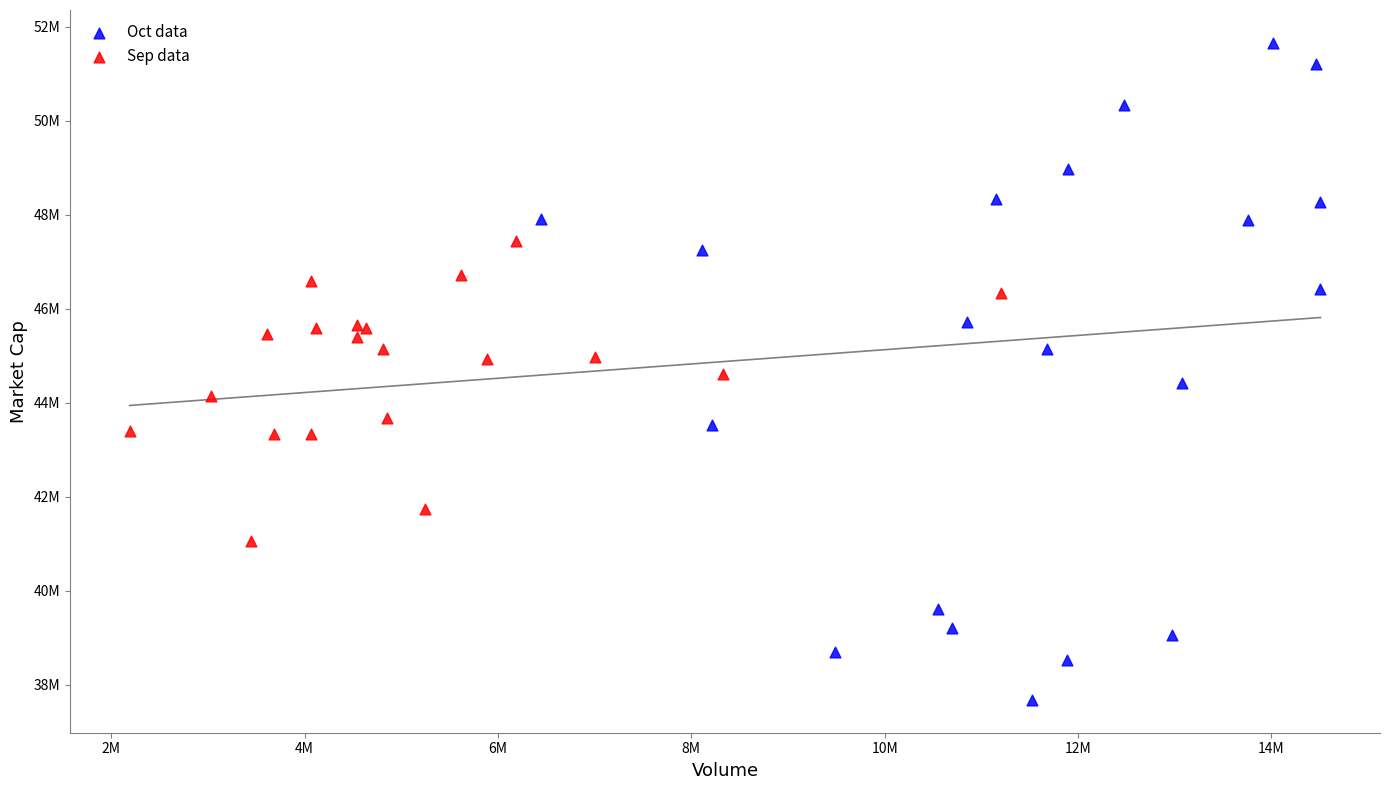

Which series reaches the maximum Y coordinate?

Oct data